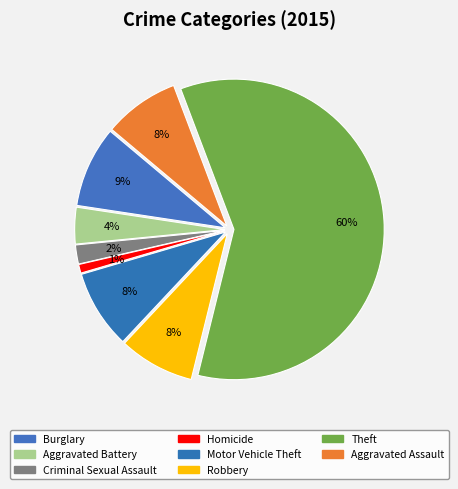

What percentage is the Criminal Sexual Assault slice, to the nearest percent?

2%